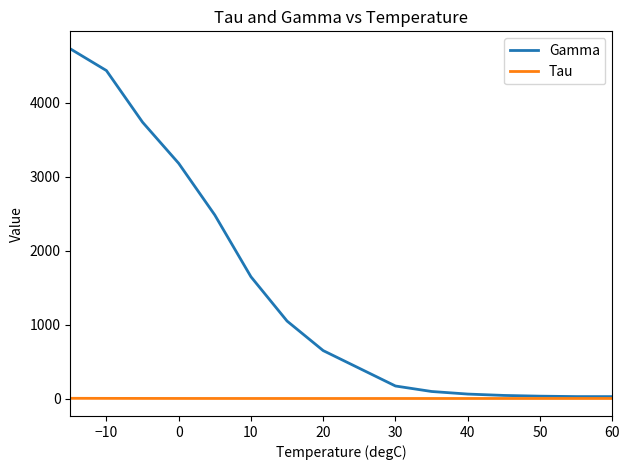

What are all the series names shown in the legend?

Gamma, Tau